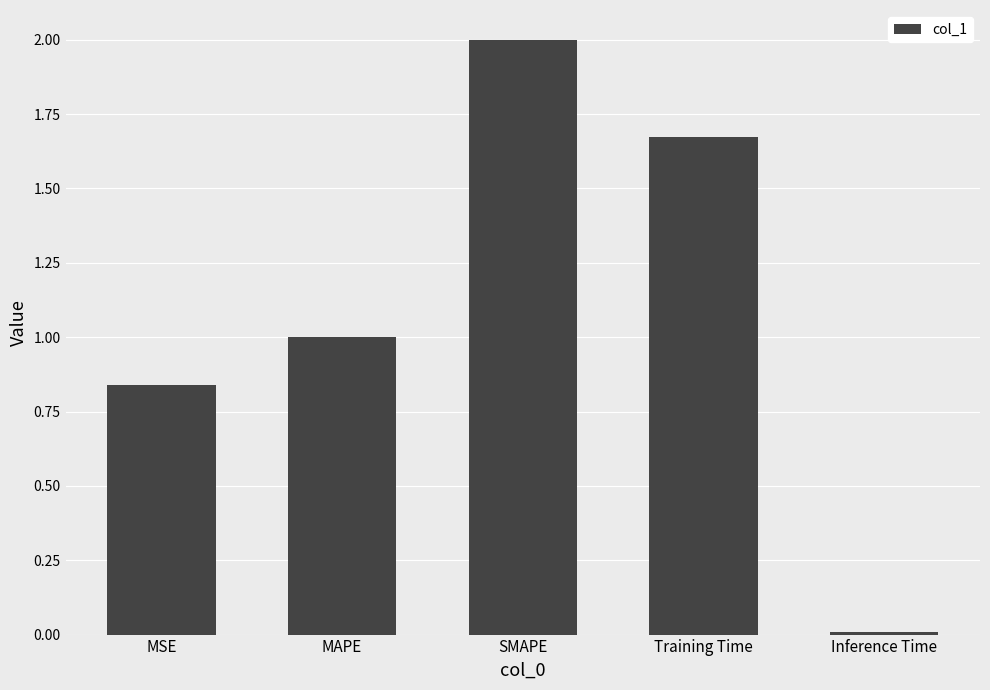

Which label corresponds to the smallest value in the chart?

Inference Time